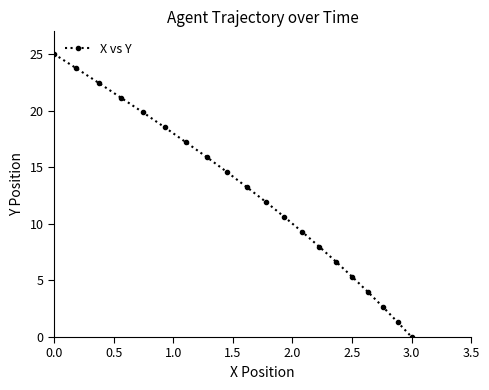

What is the average value?

12.6